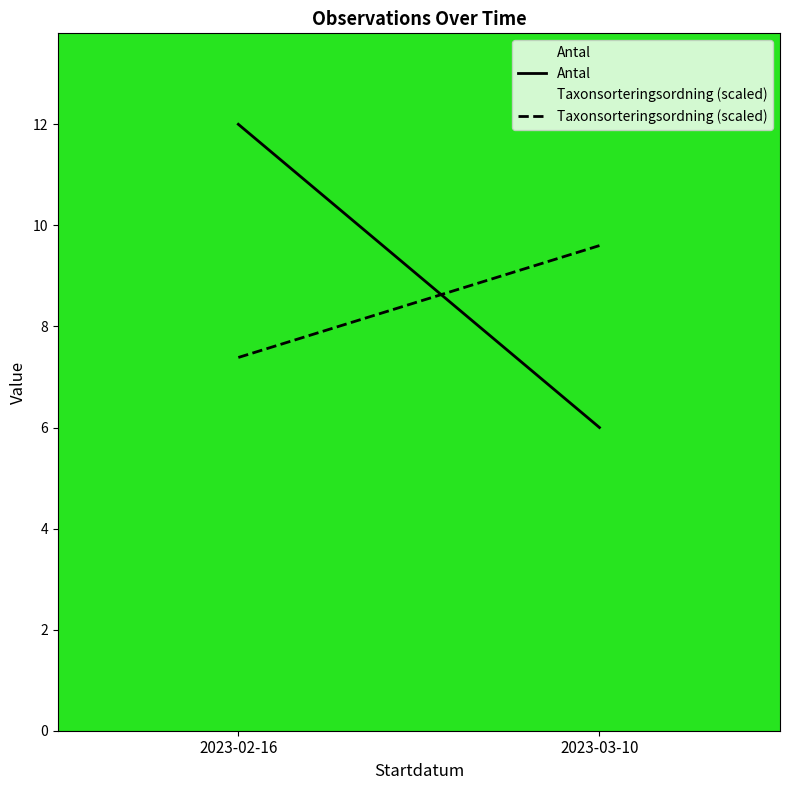

What is the value of the Taxonsorteringsordning (scaled) point at the 1st from the left?

7.4